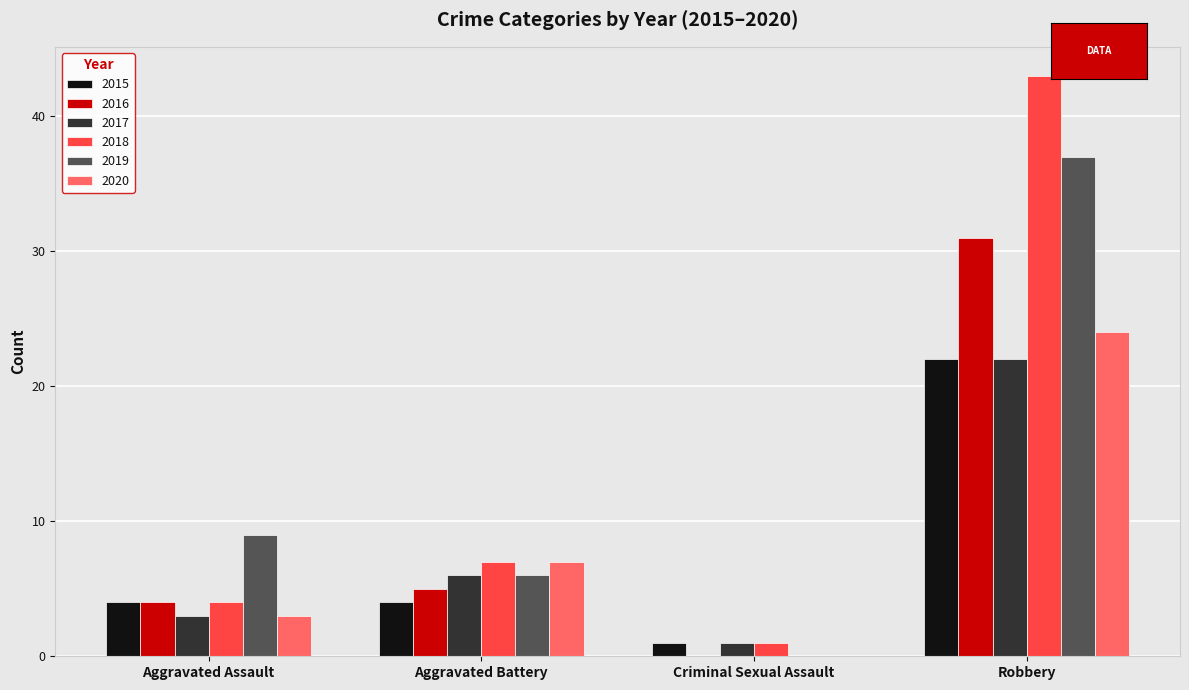

What are all the series names shown in the legend?

2015, 2016, 2017, 2018, 2019, 2020